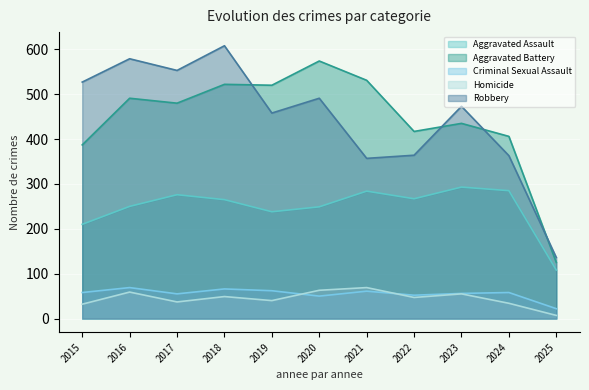

Rank the categories by Aggravated Battery value from lowest to highest.

2025, 2015, 2024, 2022, 2023, 2017, 2016, 2019, 2018, 2021, 2020